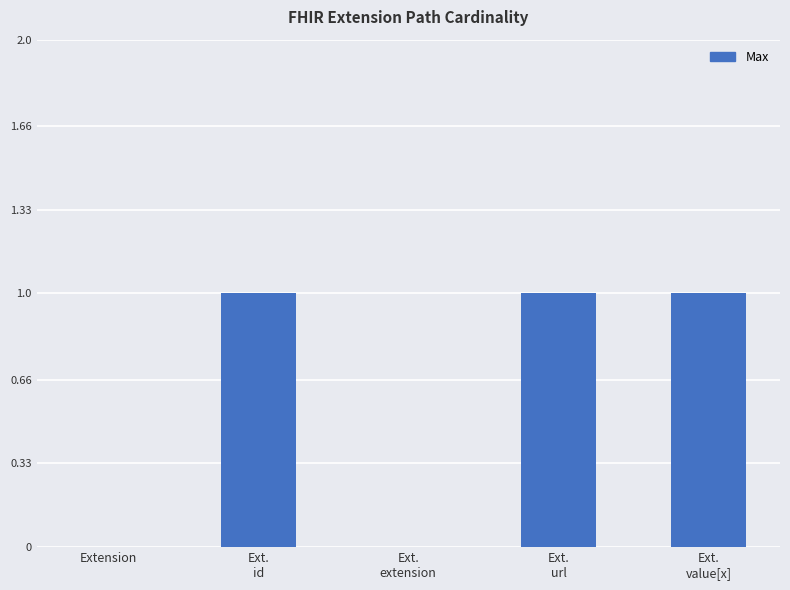

What is the sum of the values at Extension and Ext.
id?

1